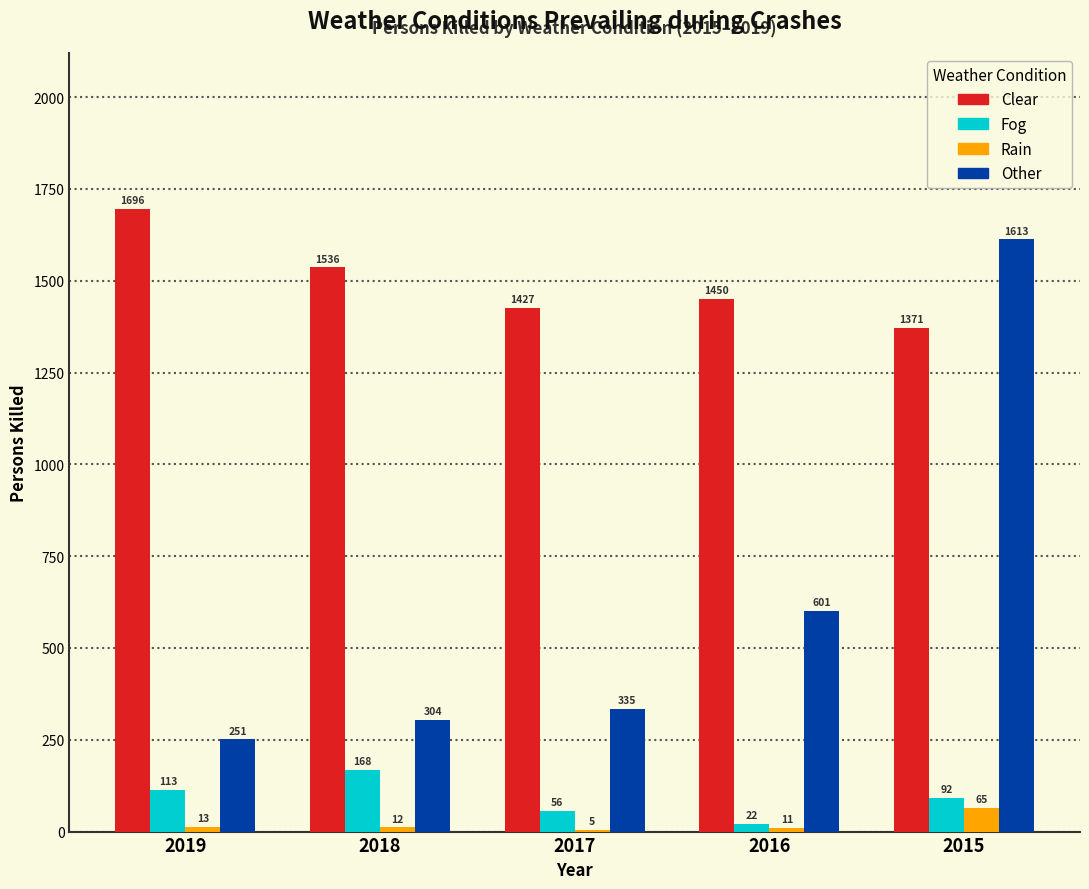

Reading left to right, list all the values displayed in this chart.

Clear: 2019=1696	2018=1536	2017=1427	2016=1450	2015=1371
Fog: 2019=113	2018=168	2017=56	2016=22	2015=92
Rain: 2019=13	2018=12	2017=5	2016=11	2015=65
Other: 2019=251	2018=304	2017=335	2016=601	2015=1613